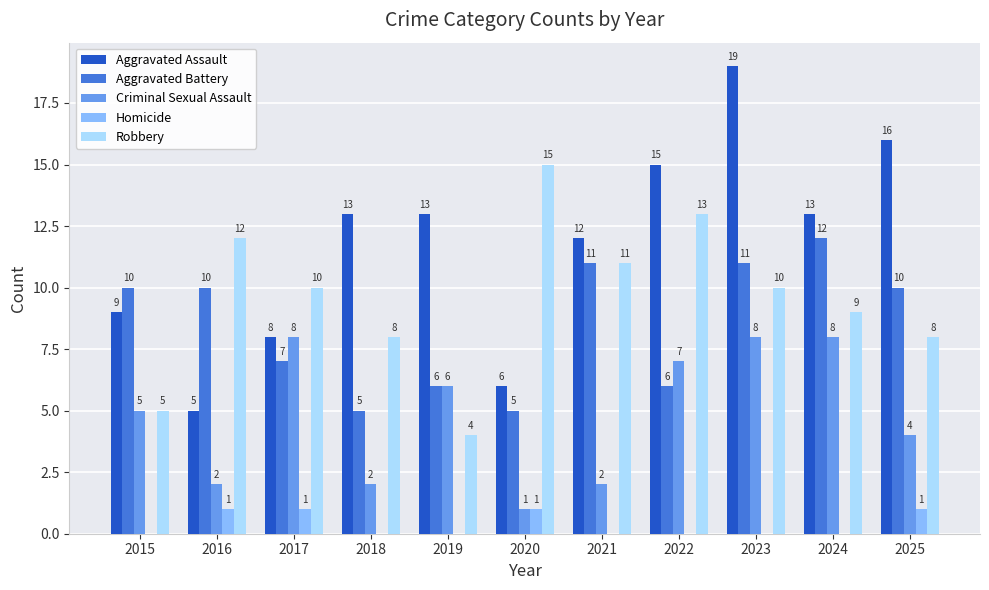

Reading right to left, list all the values displayed in this chart.

Aggravated Assault: 16	13	19	15	12	6	13	13	8	5	9
Aggravated Battery: 10	12	11	6	11	5	6	5	7	10	10
Criminal Sexual Assault: 4	8	8	7	2	1	6	2	8	2	5
Homicide: 1	0	0	0	0	1	0	0	1	1	0
Robbery: 8	9	10	13	11	15	4	8	10	12	5